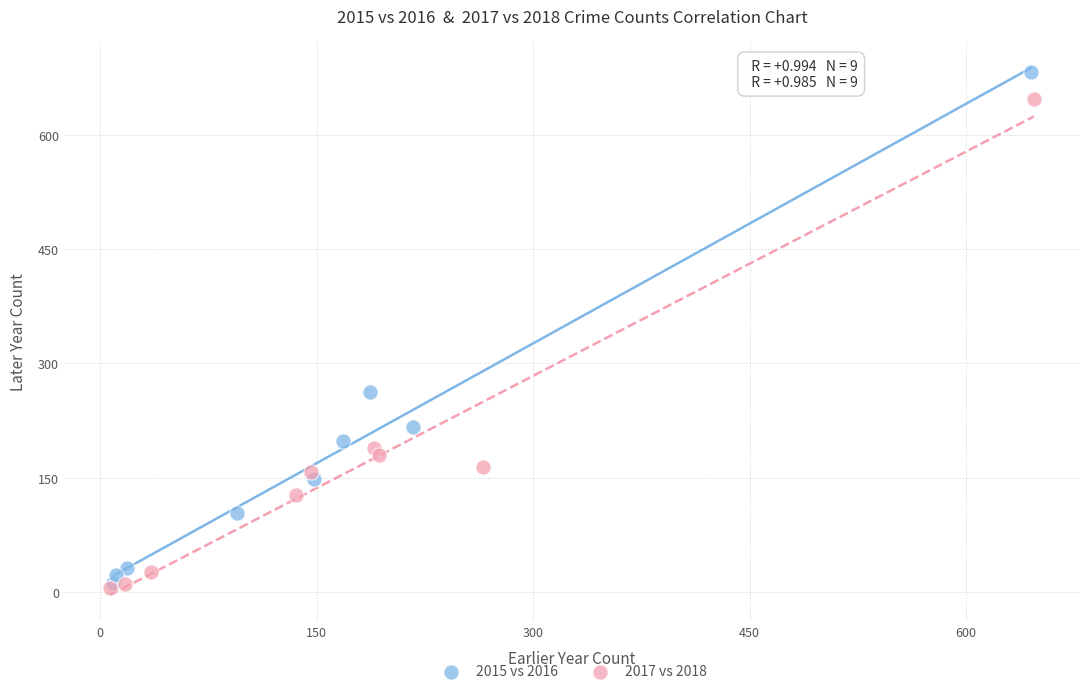

Which series has the widest spread of Y values?

2015 vs 2016